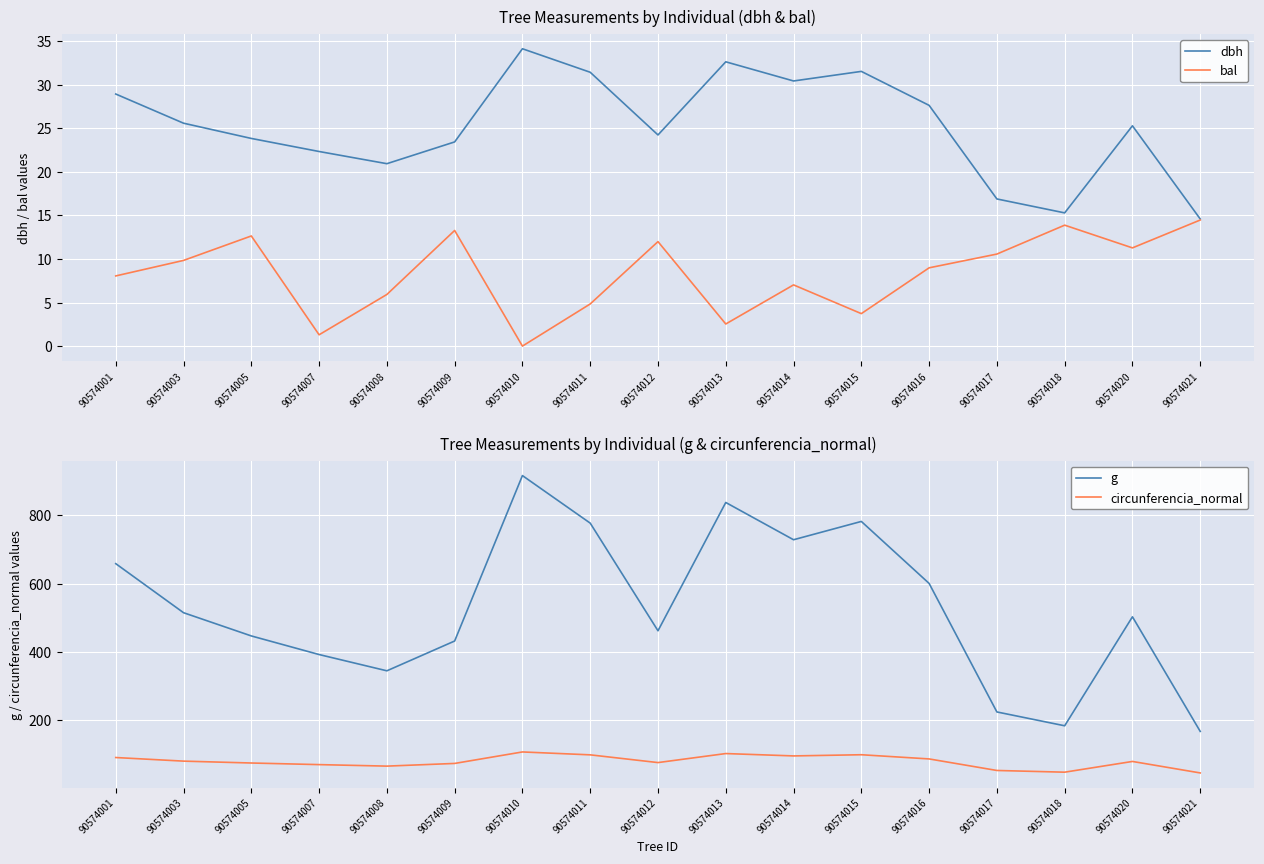

How many interior local valleys does the dbh series have?

4